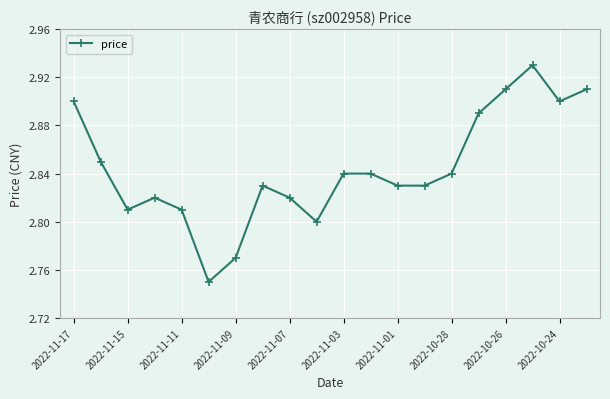

How many values are between 2 and 3?

20